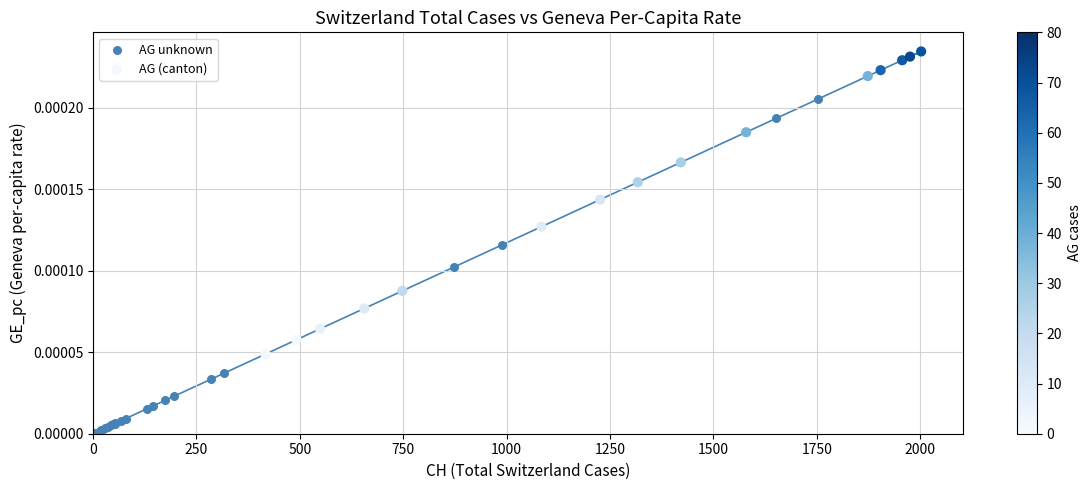

Which series has the widest spread of Y values?

AG unknown